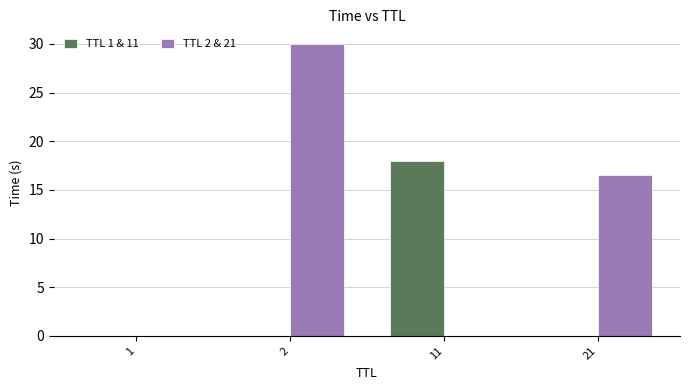

Which series has the largest total across all categories?

TTL 2 & 21